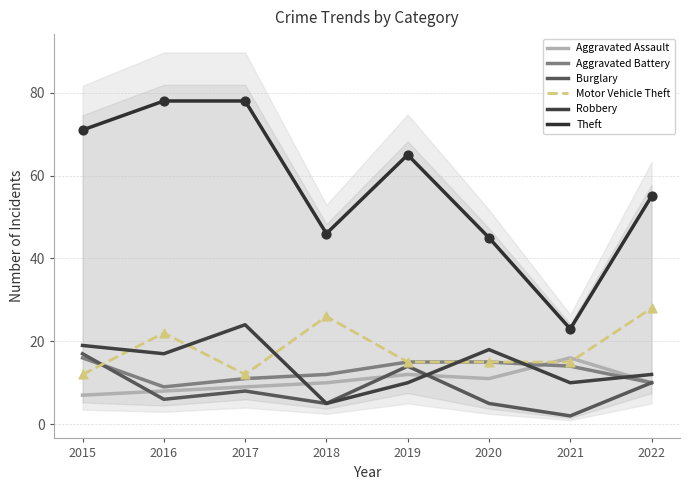

Is the value of Theft at 2018 greater than the value of Robbery at 2016?

Yes